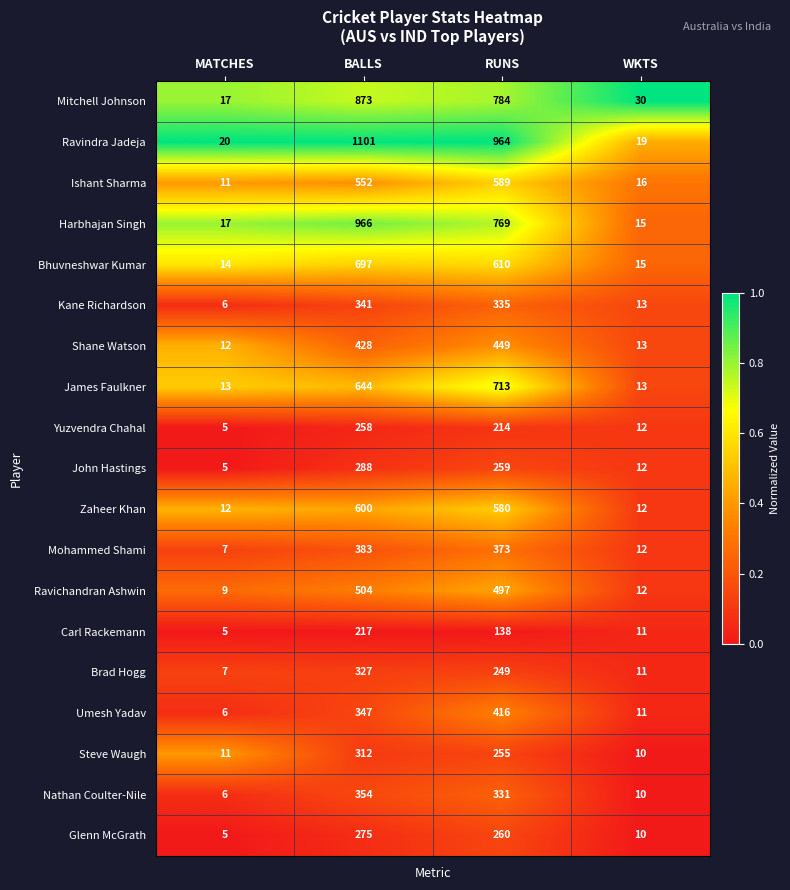

Is the value of Carl Rackemann at MATCHES greater than the value of Bhuvneshwar Kumar at MATCHES?

No